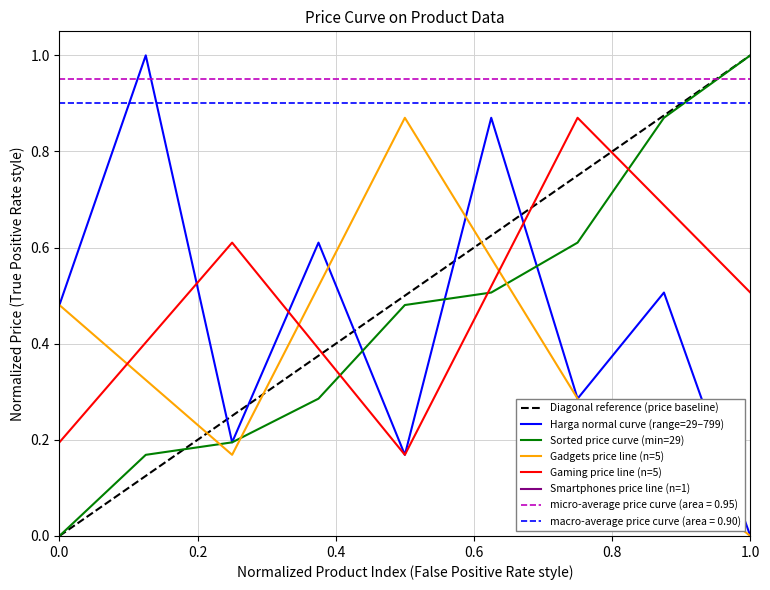

At which label does Harga normal curve (range=29–799) reach its minimum?

1.0